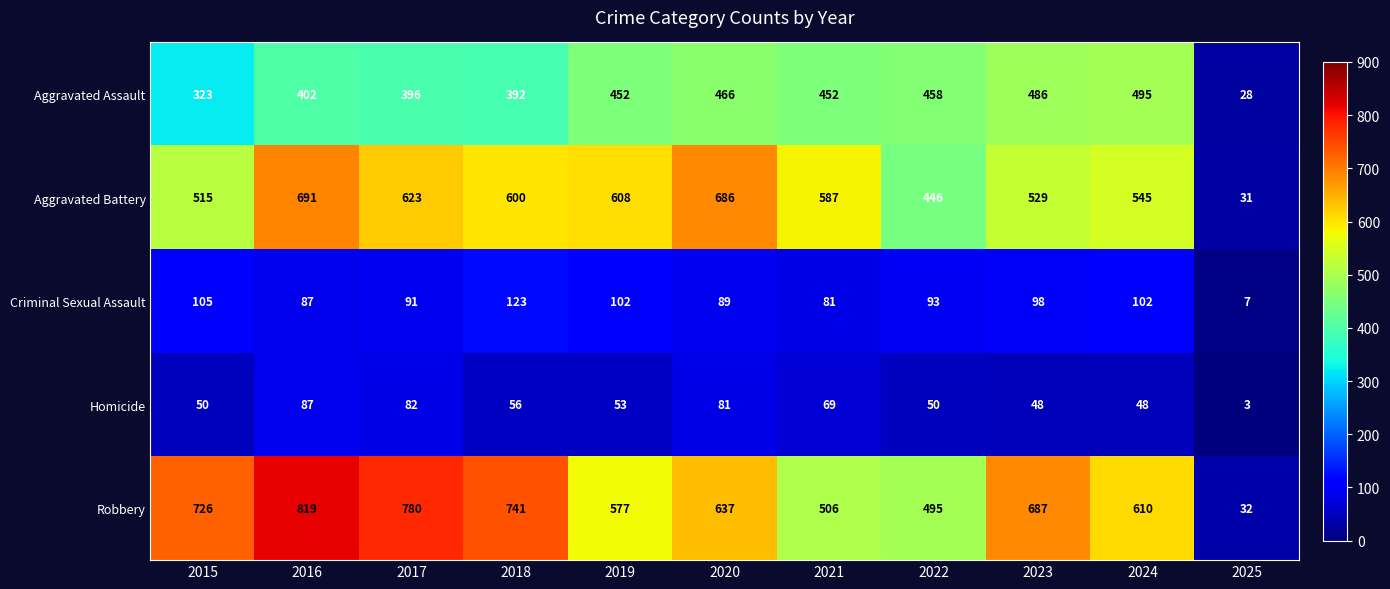

Between 2016 and 2024, which series saw the biggest shift?

Robbery